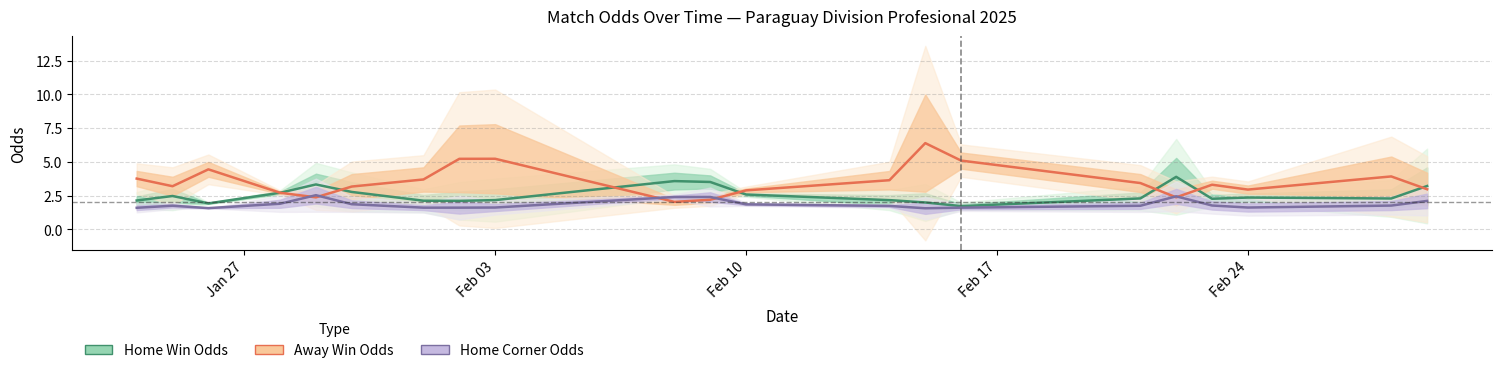

Is this an area chart (filled region under the line)?

No